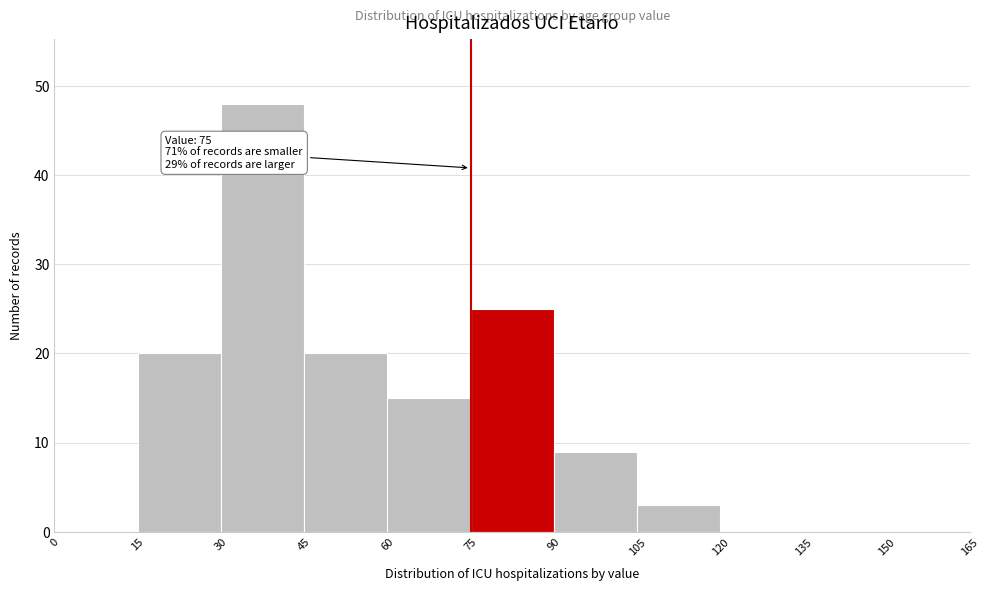

Which range on the x-axis has the tallest bar?

30 to 45